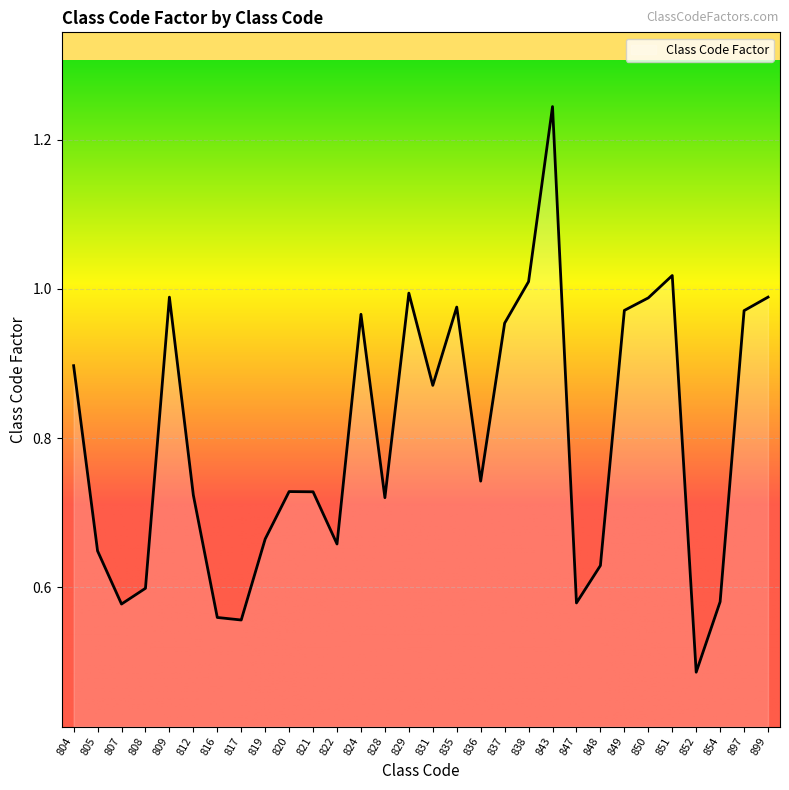

What is the sum of the values at 837 and 836?

1.7